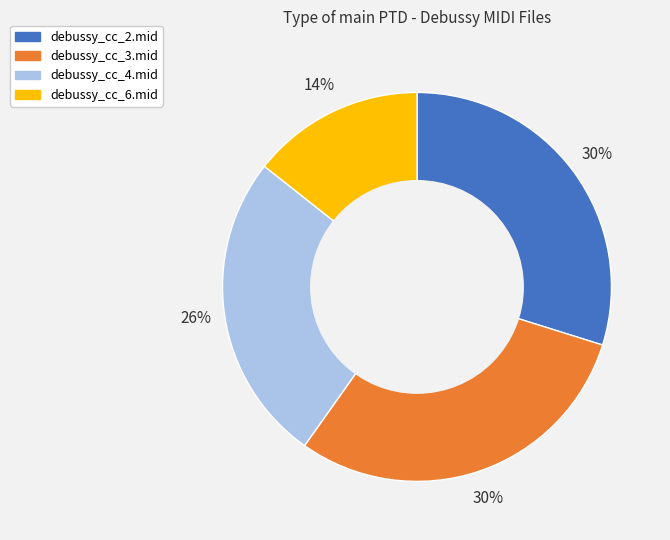

True or false: debussy_cc_4.mid accounts for 26% of the total.

True